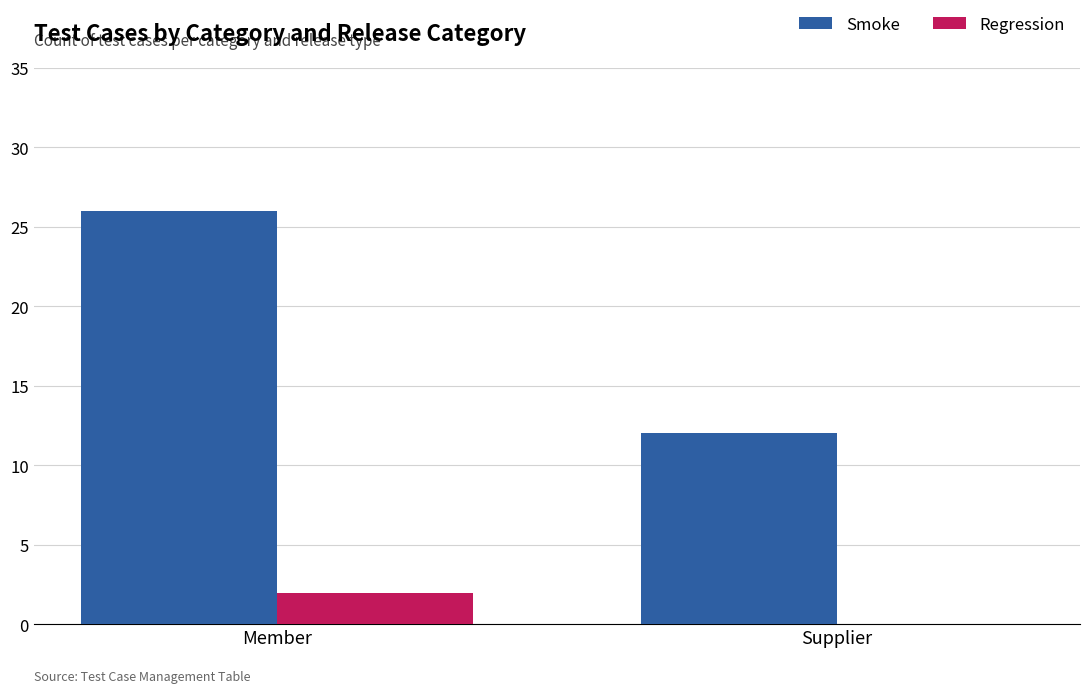

What is the total value across all series at Supplier?

12